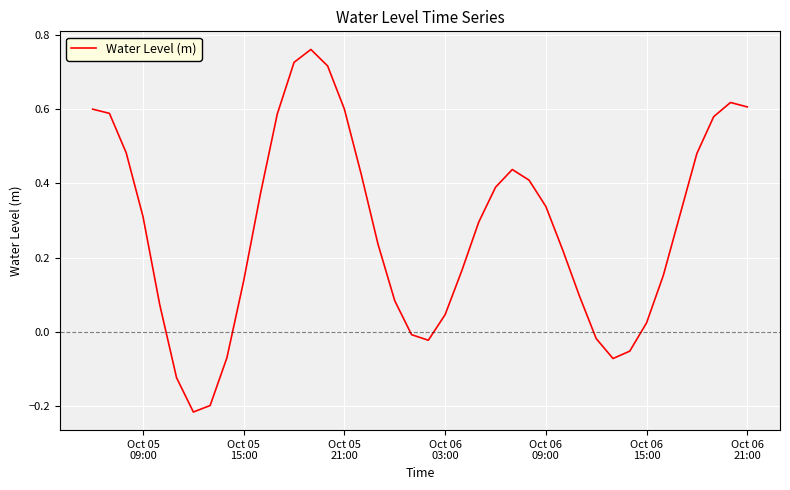

What is the difference between the maximum and minimum values?

1.0